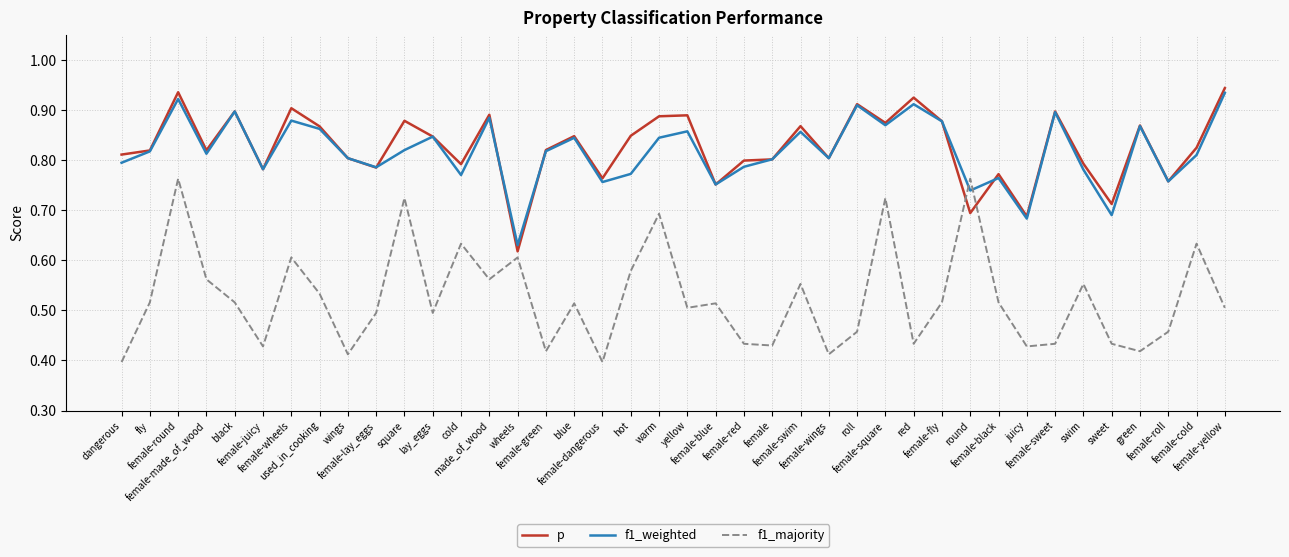

At warm, list the series in order from smallest to largest.

f1_majority, f1_weighted, p